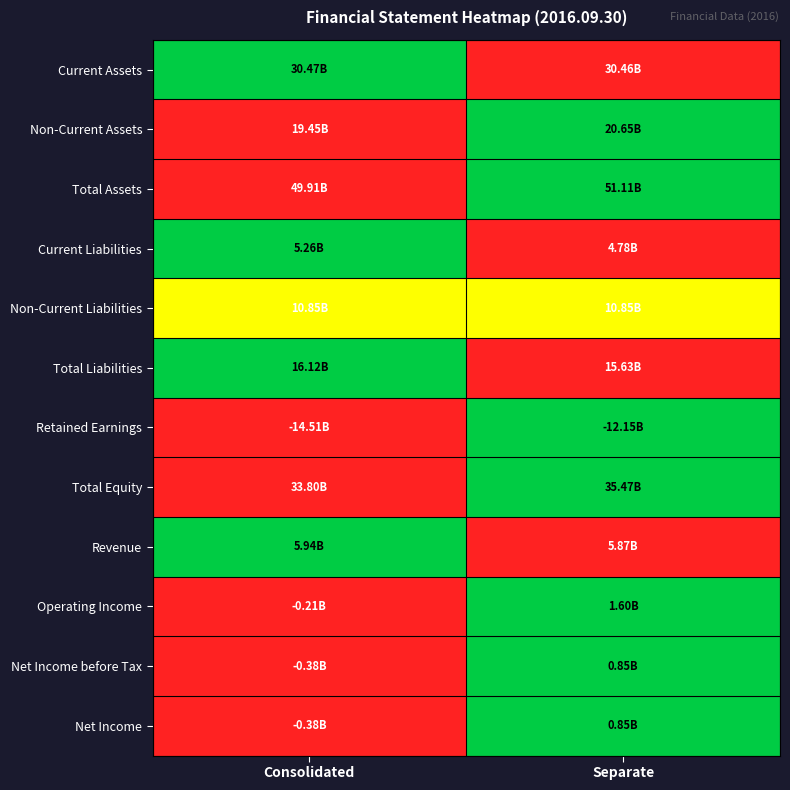

Count the number of categories in the chart.

2